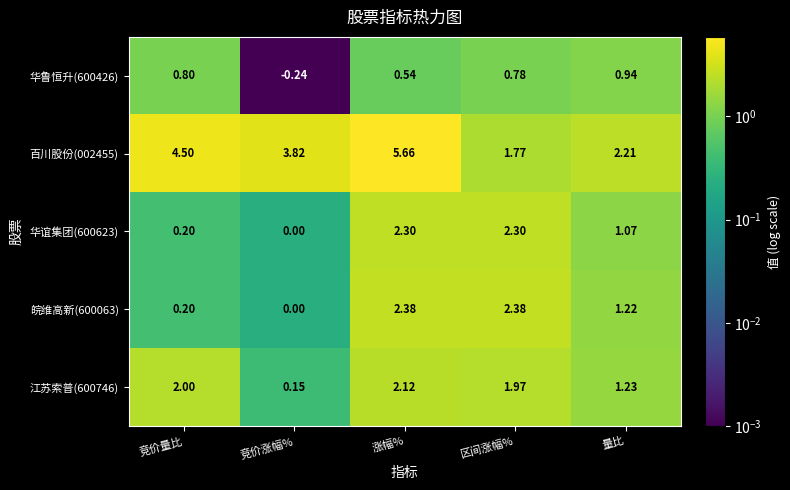

Which category has the lowest value in the 华谊集团(600623) series?

竞价涨幅%